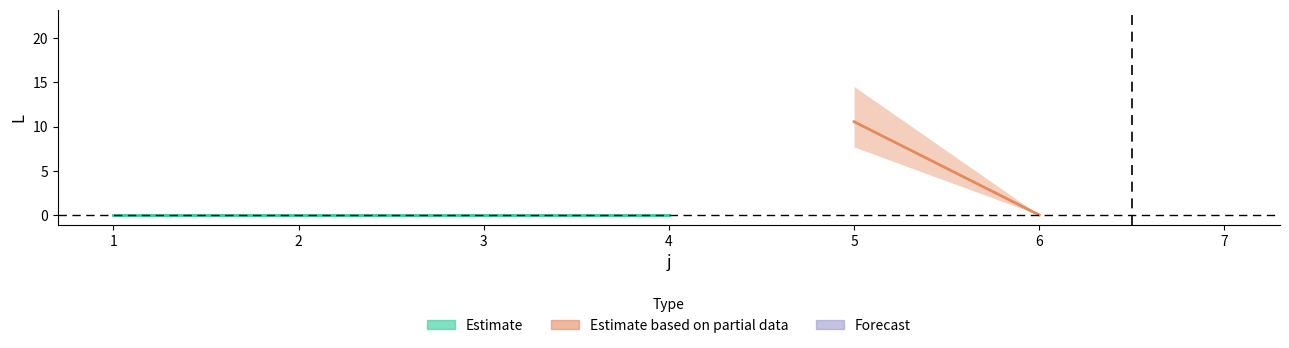

At which label does Estimate reach its minimum?

1